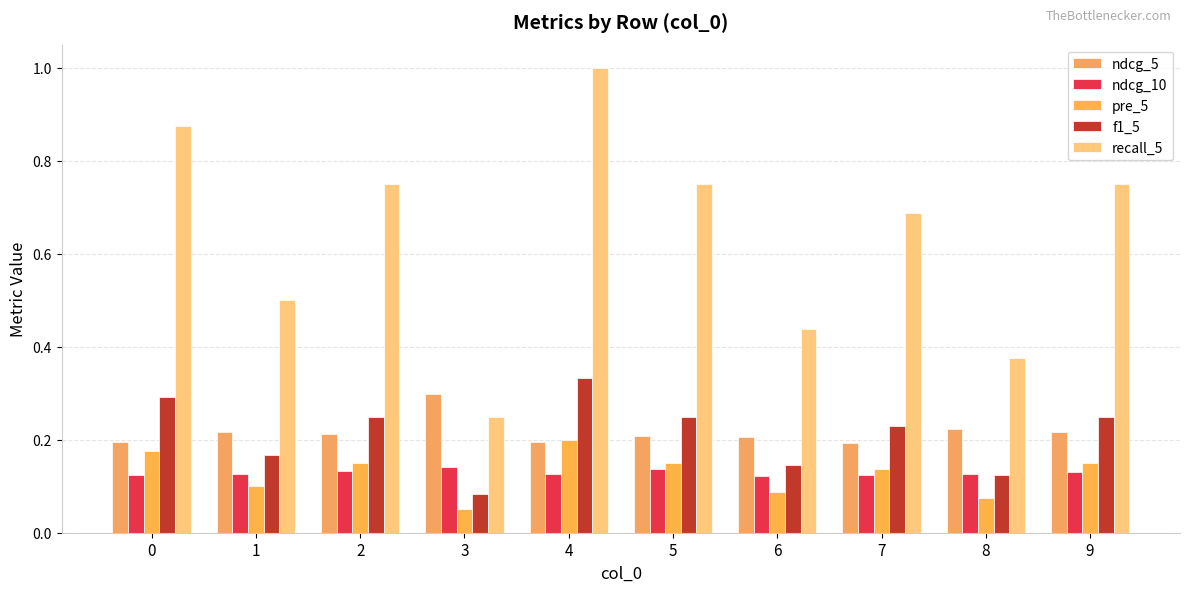

What is the difference between the f1_5 values at 5 and 3?

0.2